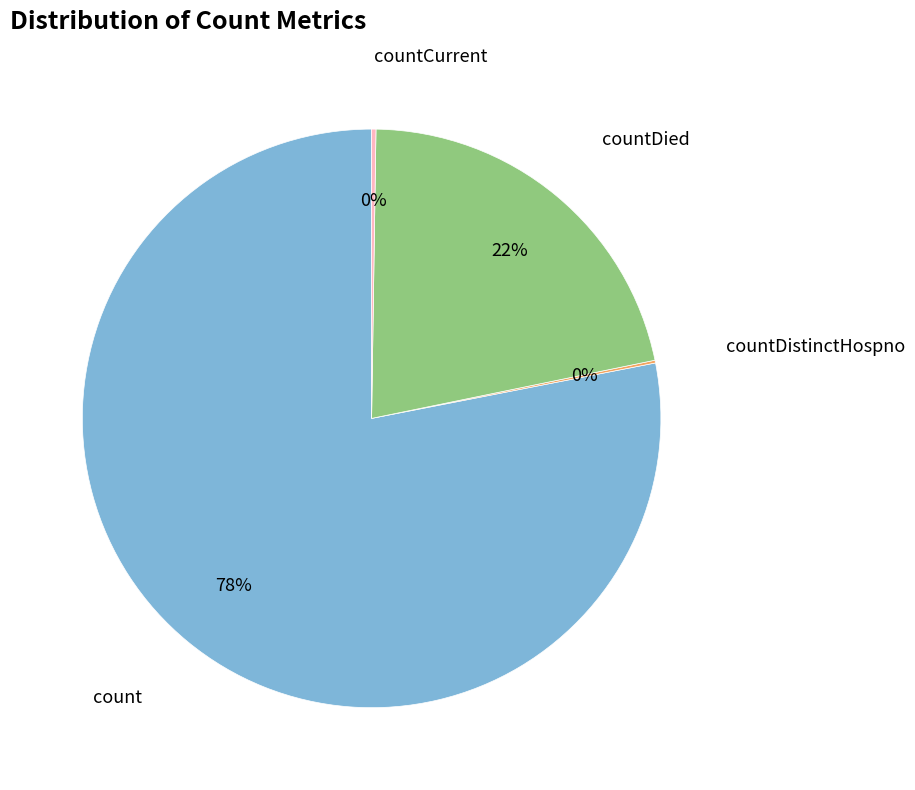

Does any single category account for the majority?

Yes